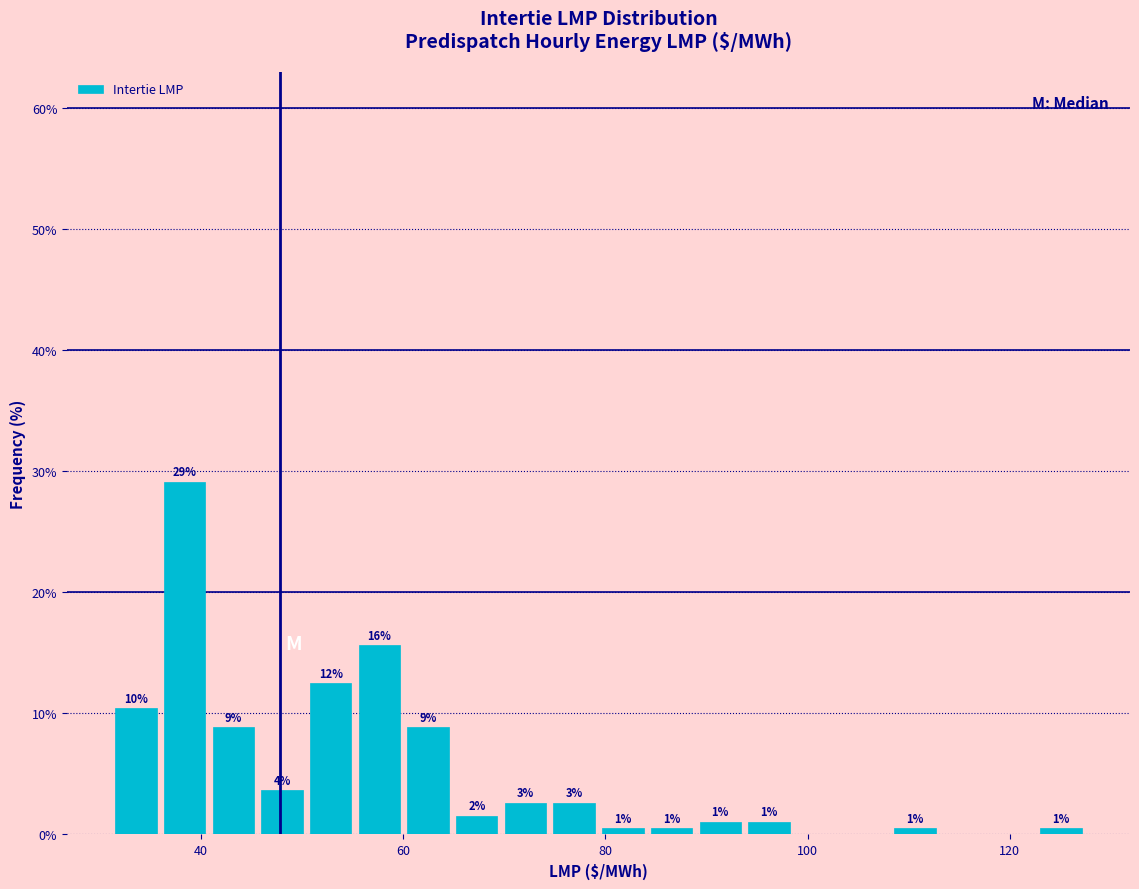

Around what value on the x-axis is the tallest bar? Give the approximate position of its centre, as read against the axis.

38